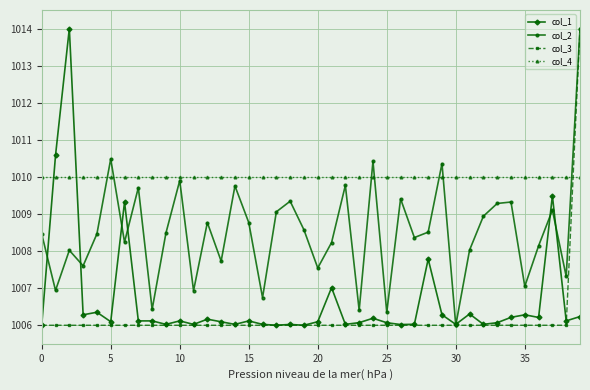

Which series has the largest total across all categories?

col_4